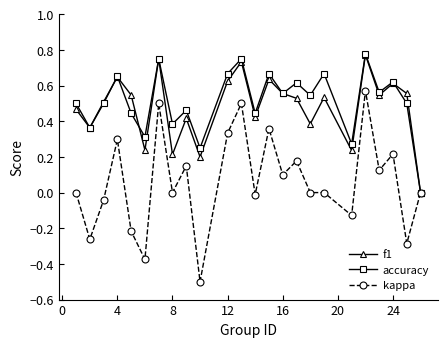

Which series has the widest spread of values?

kappa